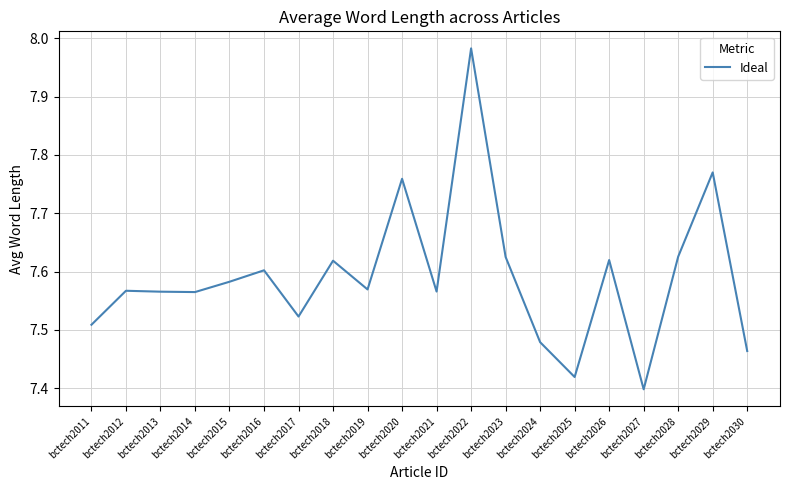

Where is the data nearest to the value 7?

bctech2027